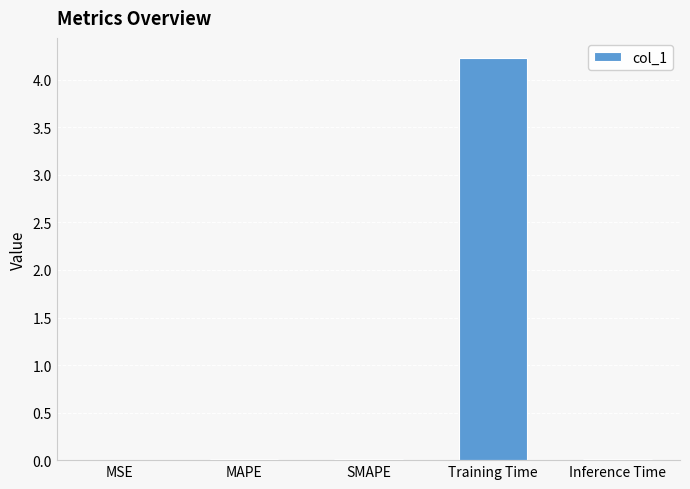

The chart shows a value of 1.4 at Training Time. True or false?

False